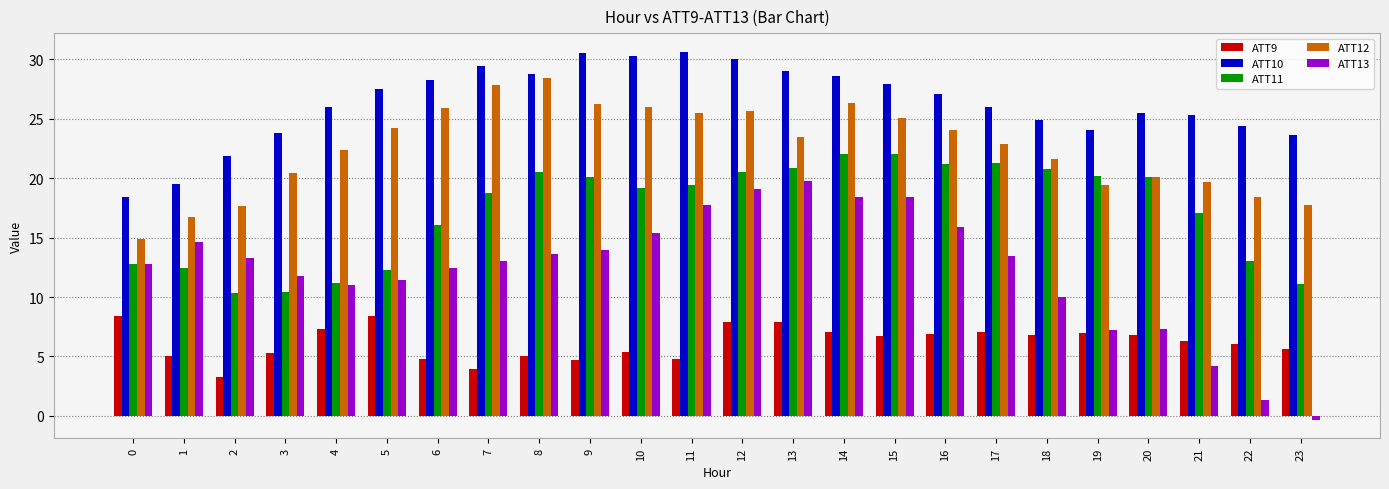

Which series changed the most between 8 and 23?

ATT13